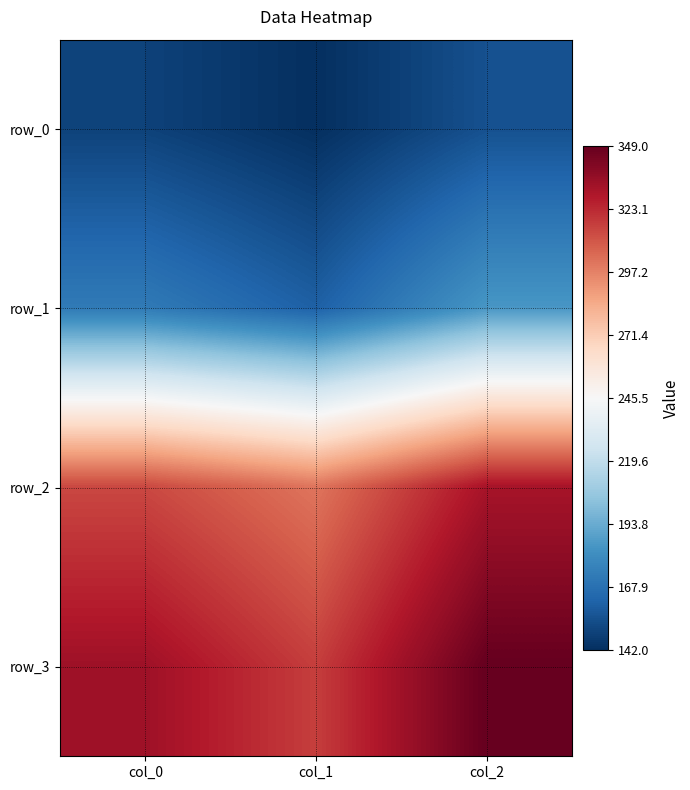

What is the average value of the row_3 series?

333.1